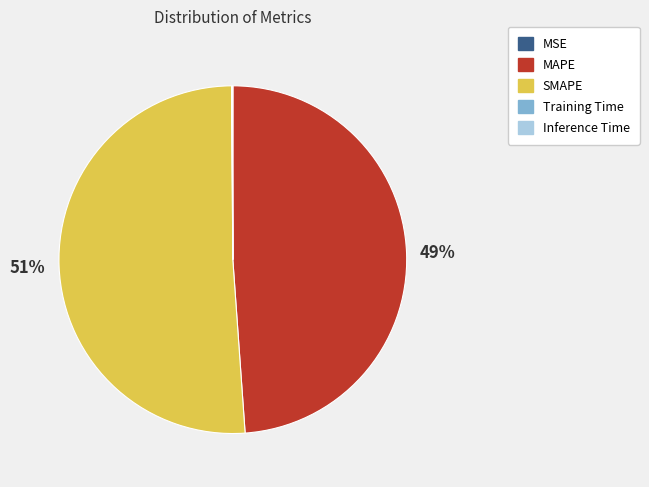

To the nearest percent, what is the difference between the largest and smallest slice percentages?

51%